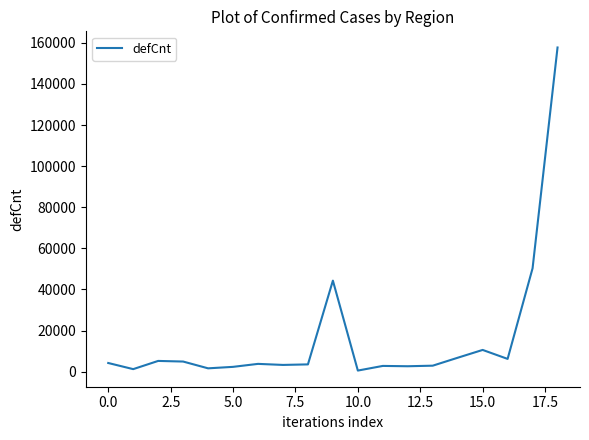

What is the maximum value shown in the chart?

157721